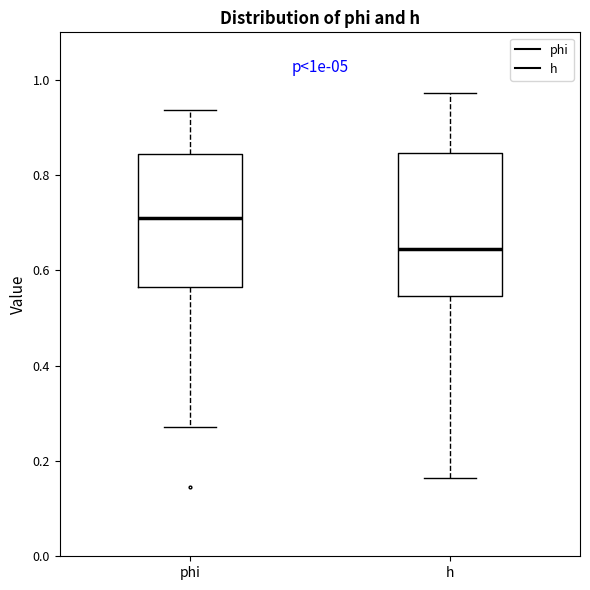

Which box's median line is the lowest?

h